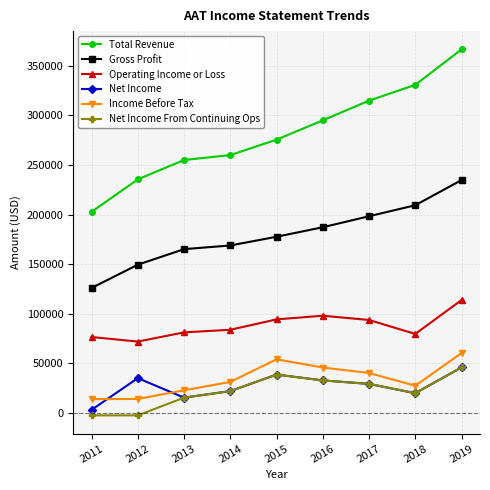

Rank the series at 2012 from highest to lowest value.

Total Revenue, Gross Profit, Operating Income or Loss, Net Income, Income Before Tax, Net Income From Continuing Ops